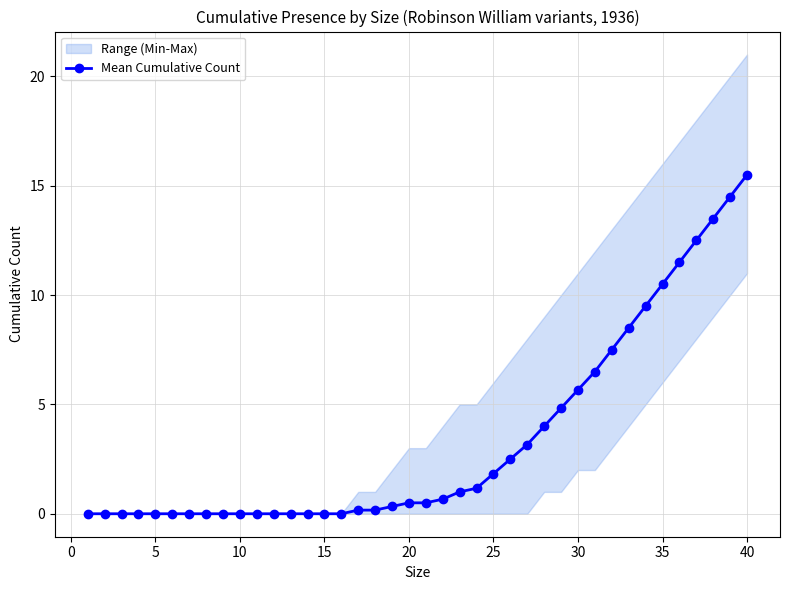

What is the difference between the second highest and minimum values?

14.5